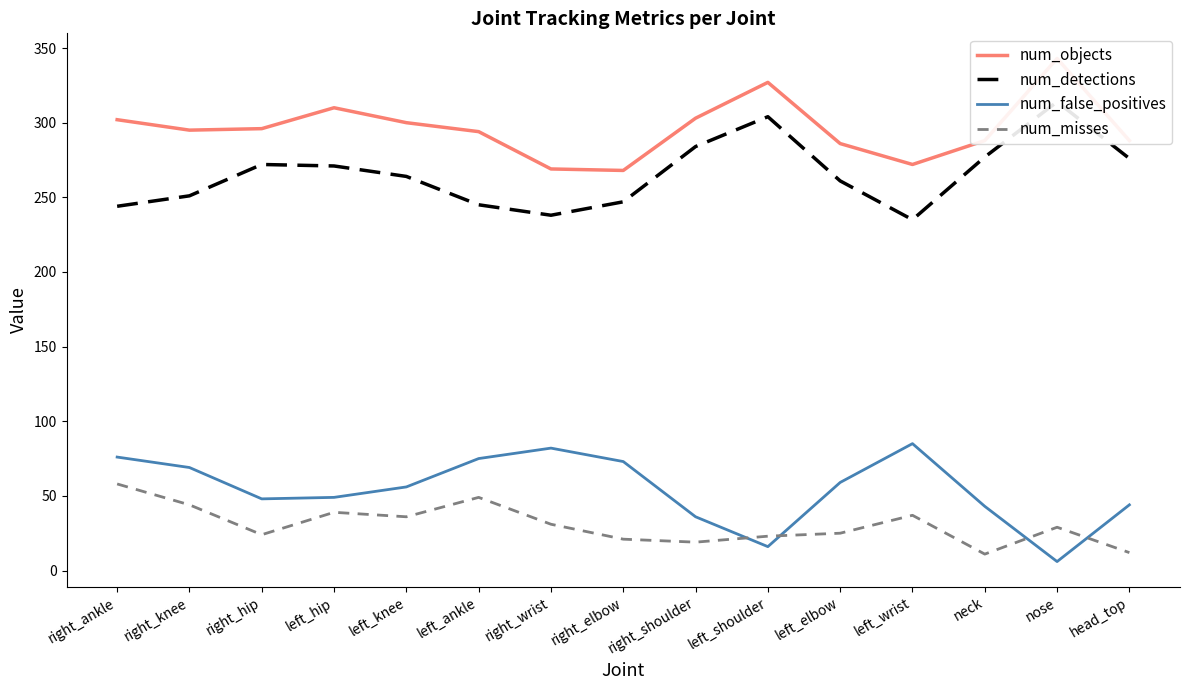

At which category is the sum across all series the highest?

nose